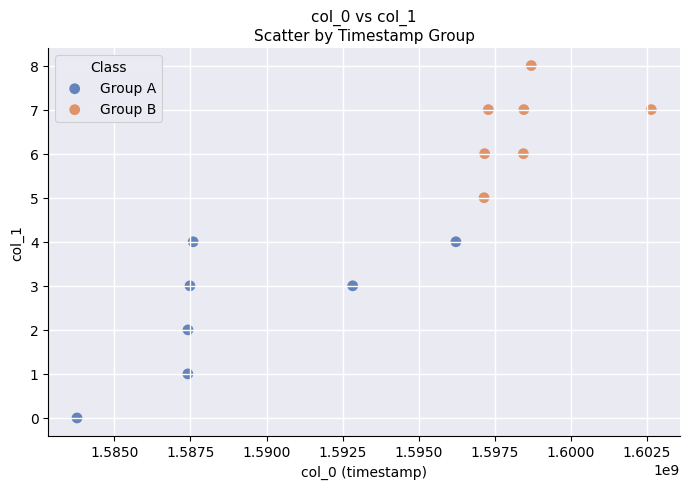

Which series reaches the maximum Y coordinate?

Group B